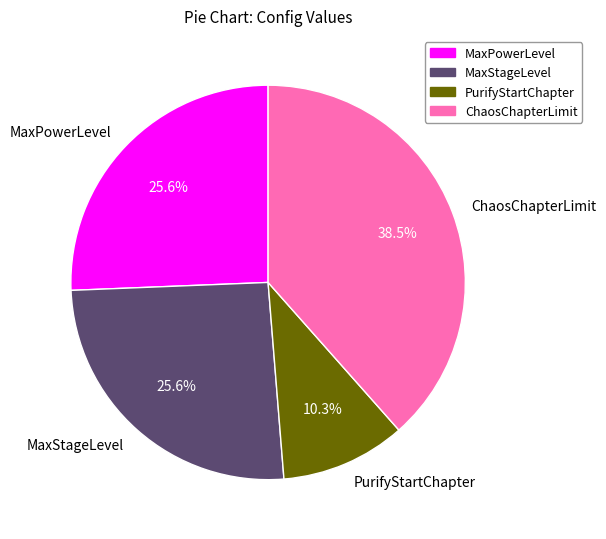

Between PurifyStartChapter and MaxPowerLevel, which is larger?

MaxPowerLevel